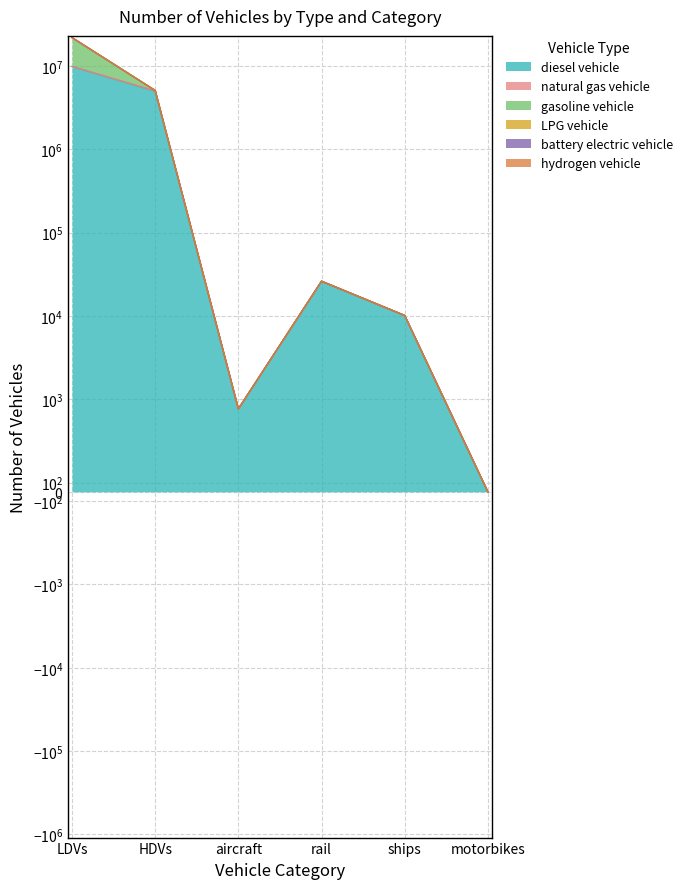

Reading right to left, extract all data points from this chart.

diesel vehicle: motorbikes=0.0	ships=10110.0	rail=26052.4	aircraft=895.5	HDVs=4968137.0	LDVs=9818361.3
natural gas vehicle: motorbikes=0.0	ships=0.0	rail=0.0	aircraft=0.0	HDVs=43170.0	LDVs=14866.6
gasoline vehicle: motorbikes=0.0	ships=0.0	rail=0.0	aircraft=0.0	HDVs=49465.0	LDVs=11972117.5
LPG vehicle: motorbikes=0.0	ships=0.0	rail=0.0	aircraft=0.0	HDVs=4008.0	LDVs=5402.9
battery electric vehicle: motorbikes=0.0	ships=0.0	rail=0.0	aircraft=0.0	HDVs=0.0	LDVs=84.0
hydrogen vehicle: motorbikes=0.0	ships=0.0	rail=0.0	aircraft=0.0	HDVs=114.0	LDVs=0.0